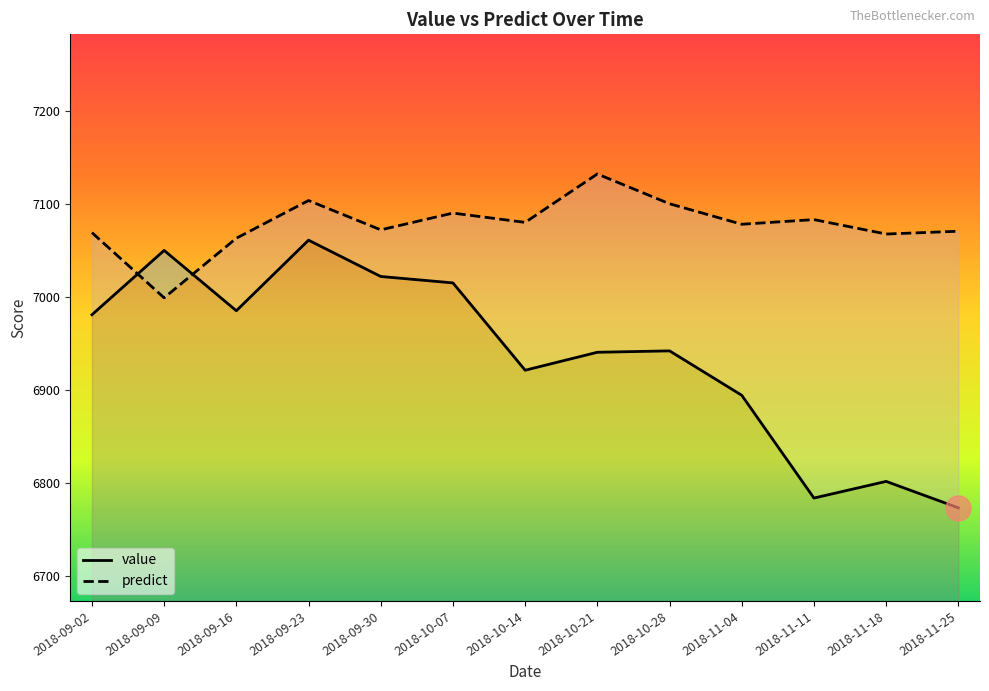

How many lines are shown in the chart?

2